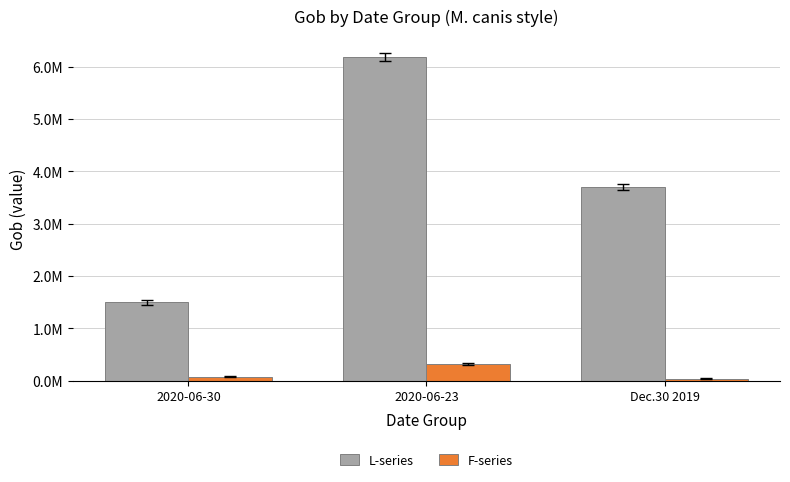

Between 2020-06-23 and 2020-06-30, which is larger?

2020-06-23